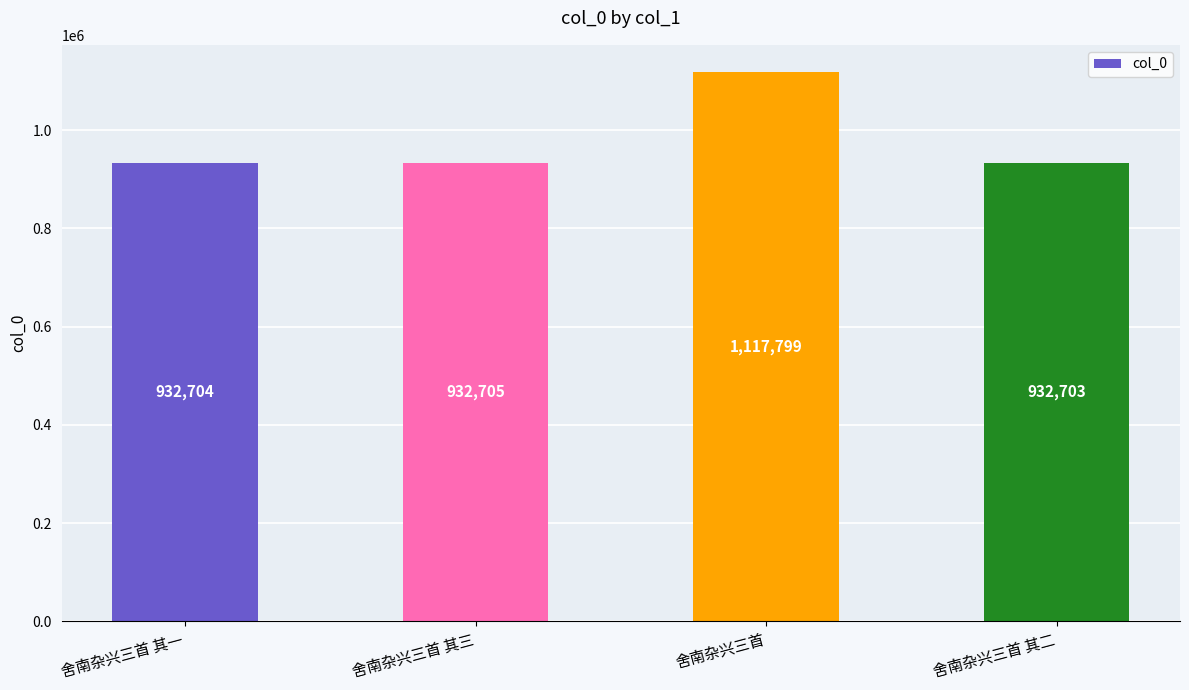

How many bars are there in total?

4